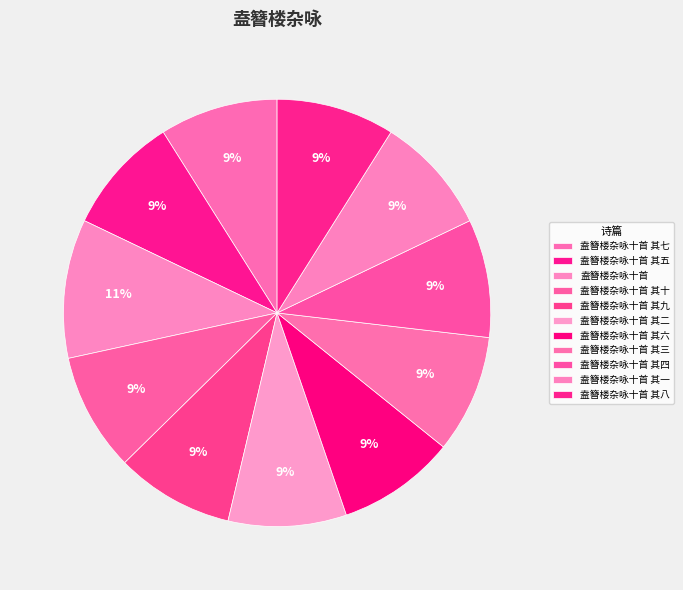

To the nearest percent, what is the average slice percentage?

9%